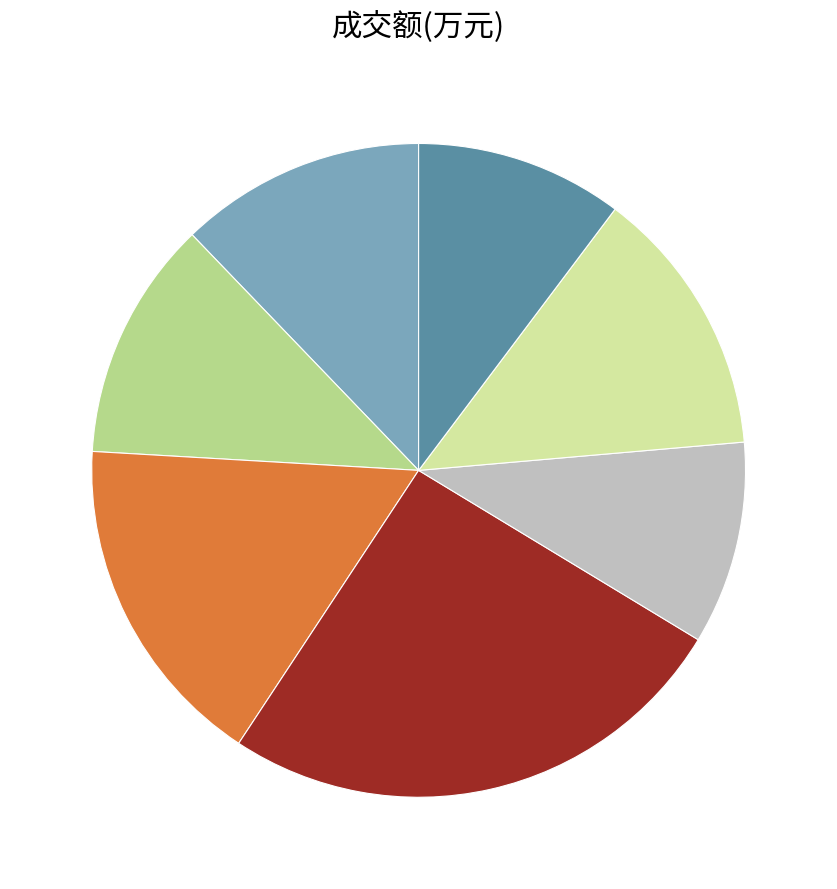

Does any single category account for the majority?

No